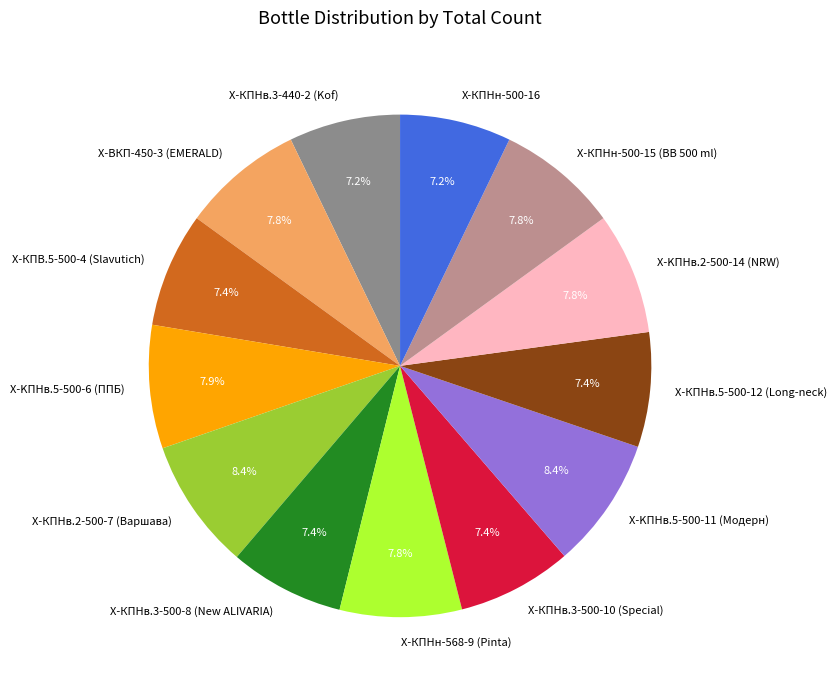

How many slices are in this pie chart?

13